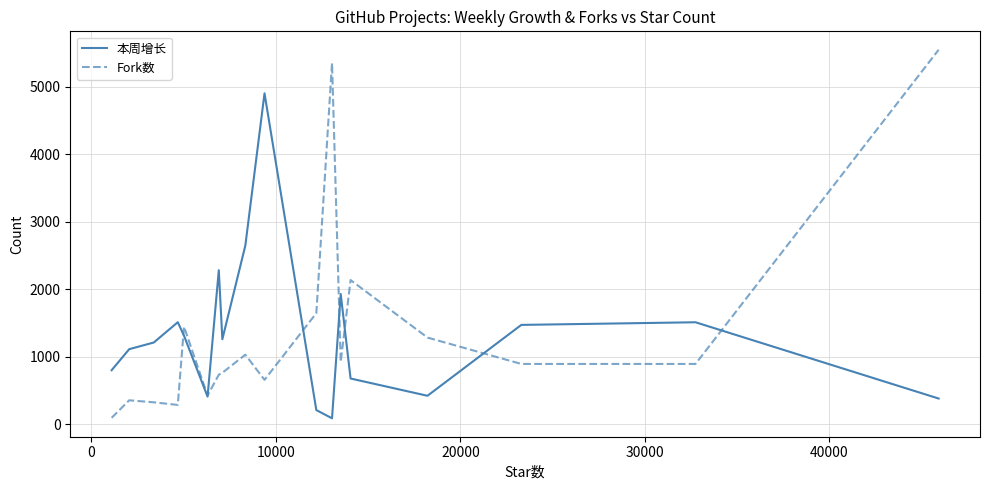

What is the maximum value for Fork数?

5550